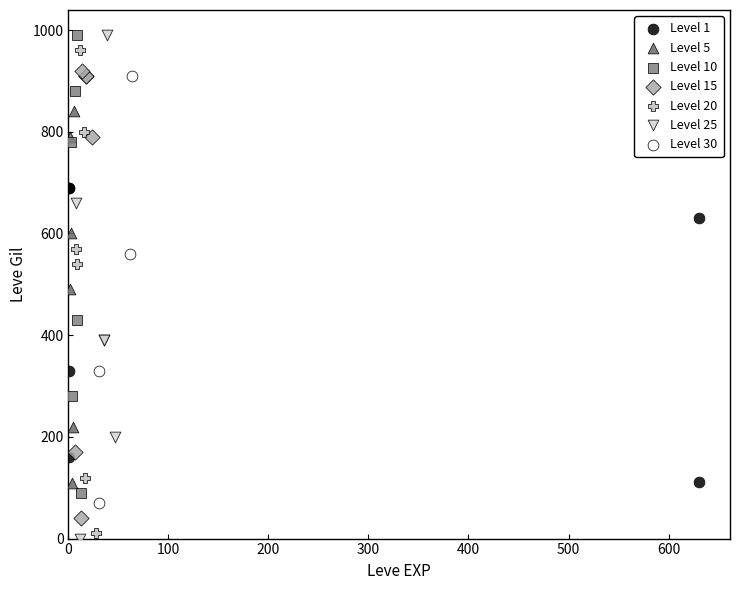

Which series contains the lowest Y value?

Level 25